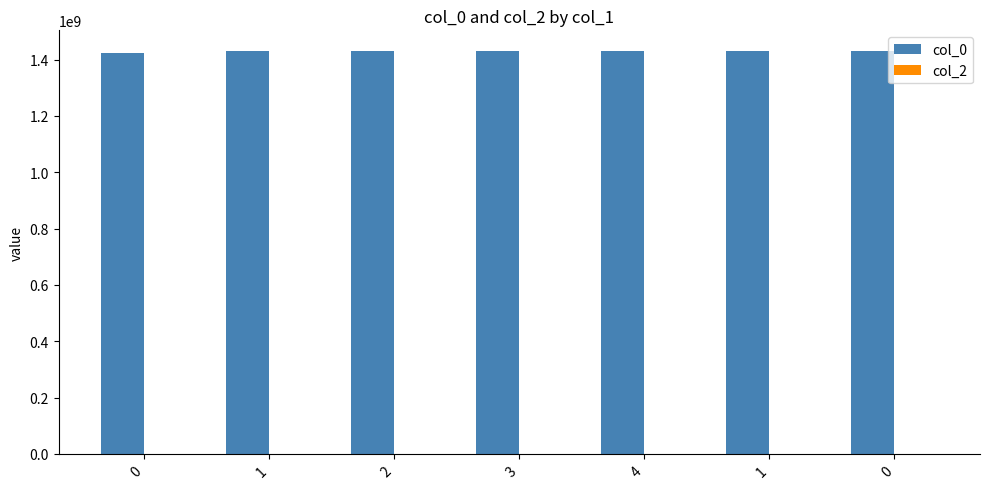

How many distinct data groups are displayed?

1